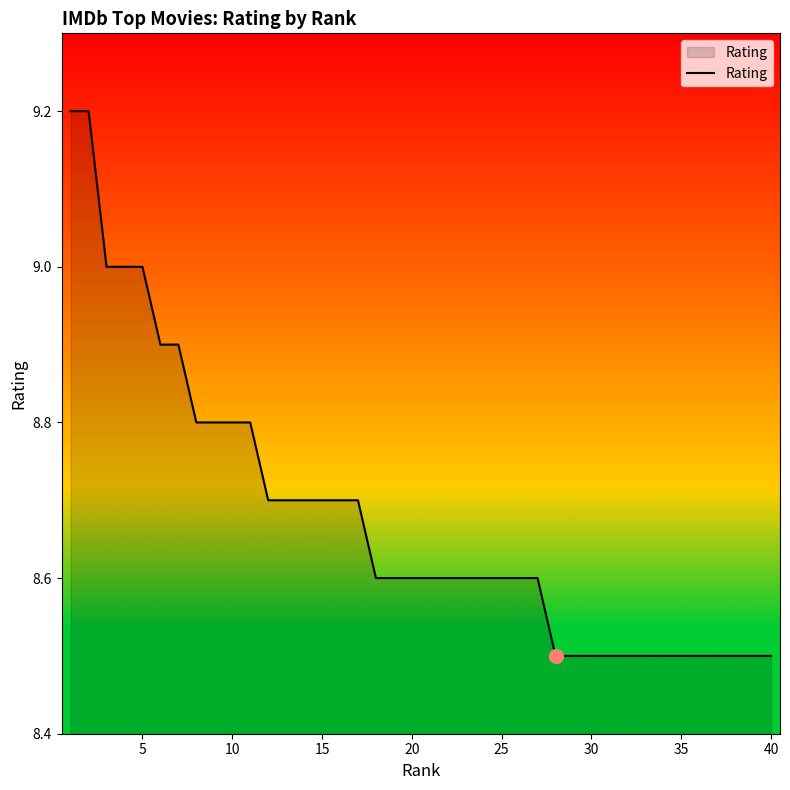

Reading left to right, transcribe all the data shown in this chart.

9.2	9.2	9.0	9.0	9.0	8.9	8.9	8.8	8.8	8.8	8.8	8.7	8.7	8.7	8.7	8.7	8.7	8.6	8.6	8.6	8.6	8.6	8.6	8.6	8.6	8.6	8.6	8.5	8.5	8.5	8.5	8.5	8.5	8.5	8.5	8.5	8.5	8.5	8.5	8.5